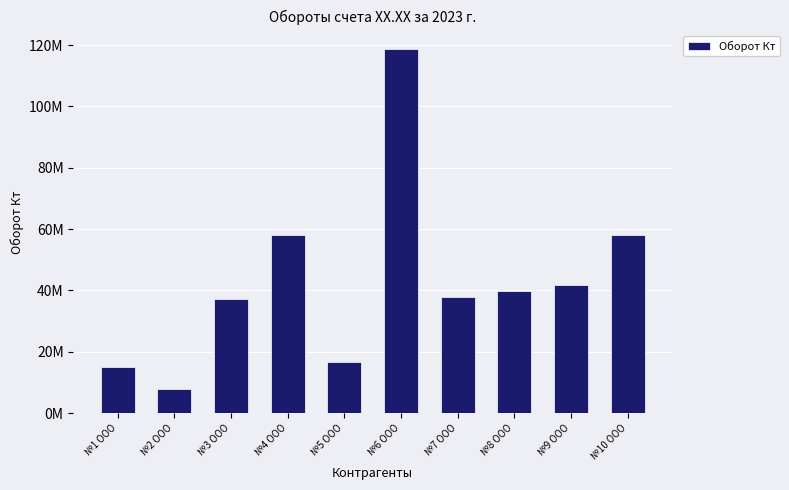

How many data points are less than 39832353?

5